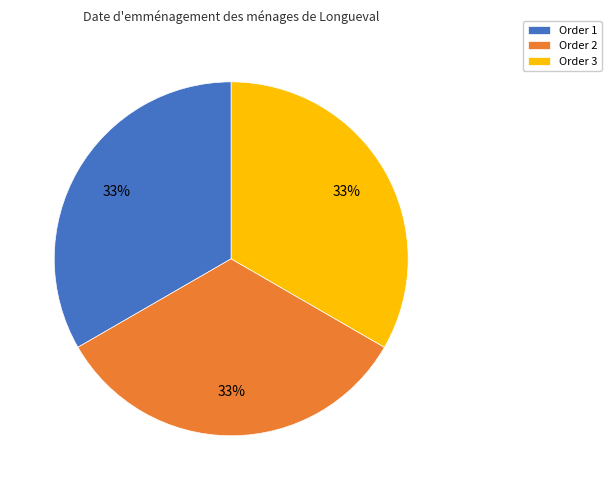

To the nearest percent, what percentage of the pie is Order 3?

33%